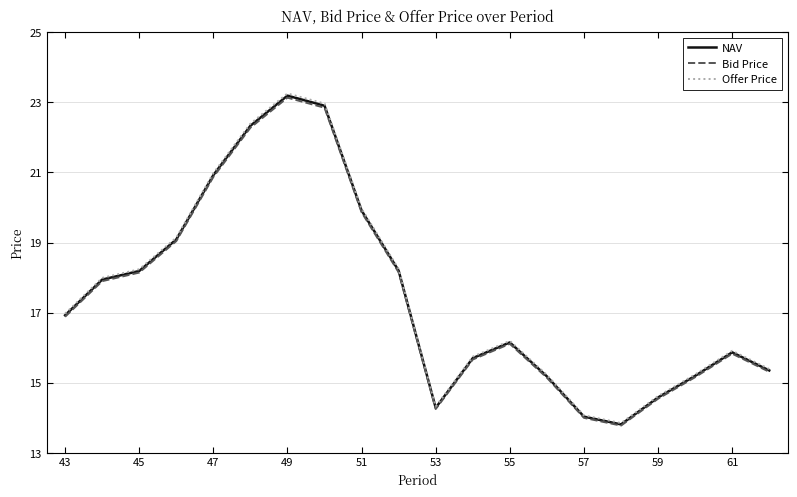

Which series has the largest range (max minus min)?

Offer Price